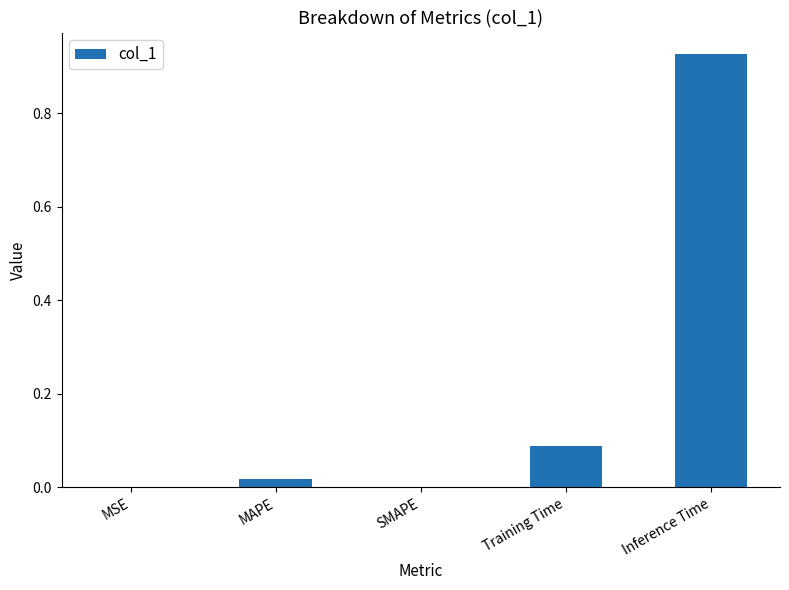

The value at MAPE is 0.0. True or false?

True